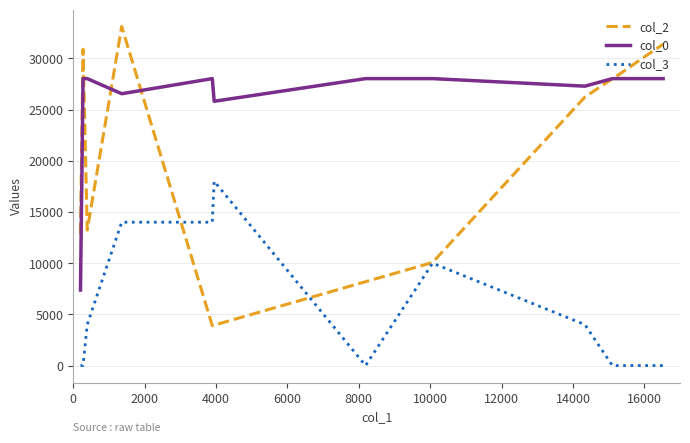

After their last crossing, which series has the higher values: col_0 or col_2?

col_2